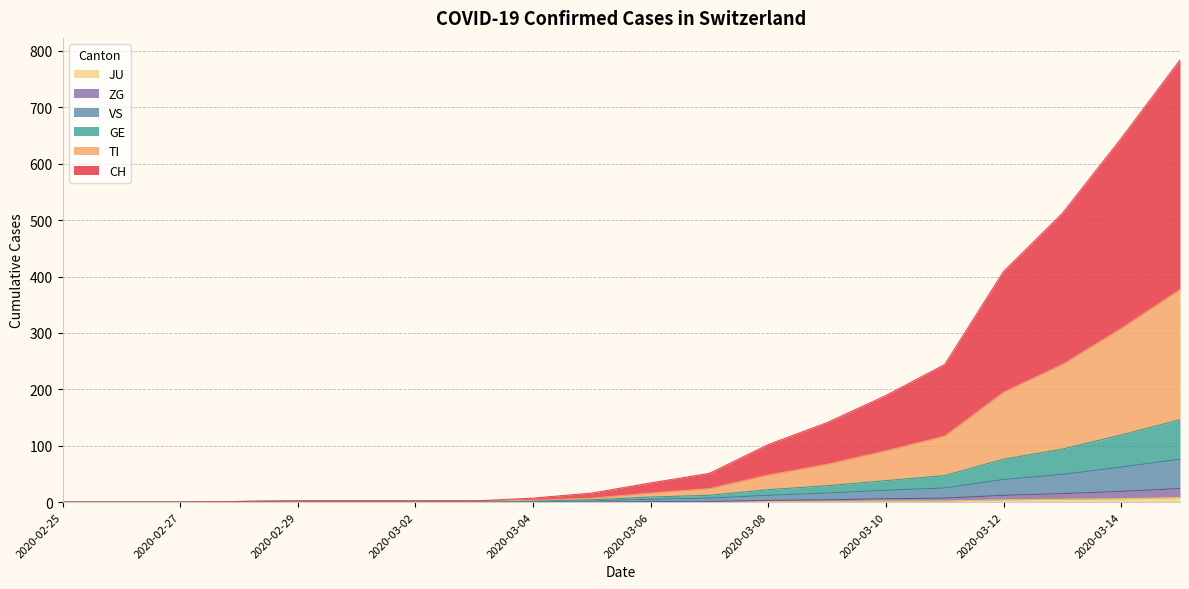

Which category has the highest value across all series?

2020-03-15